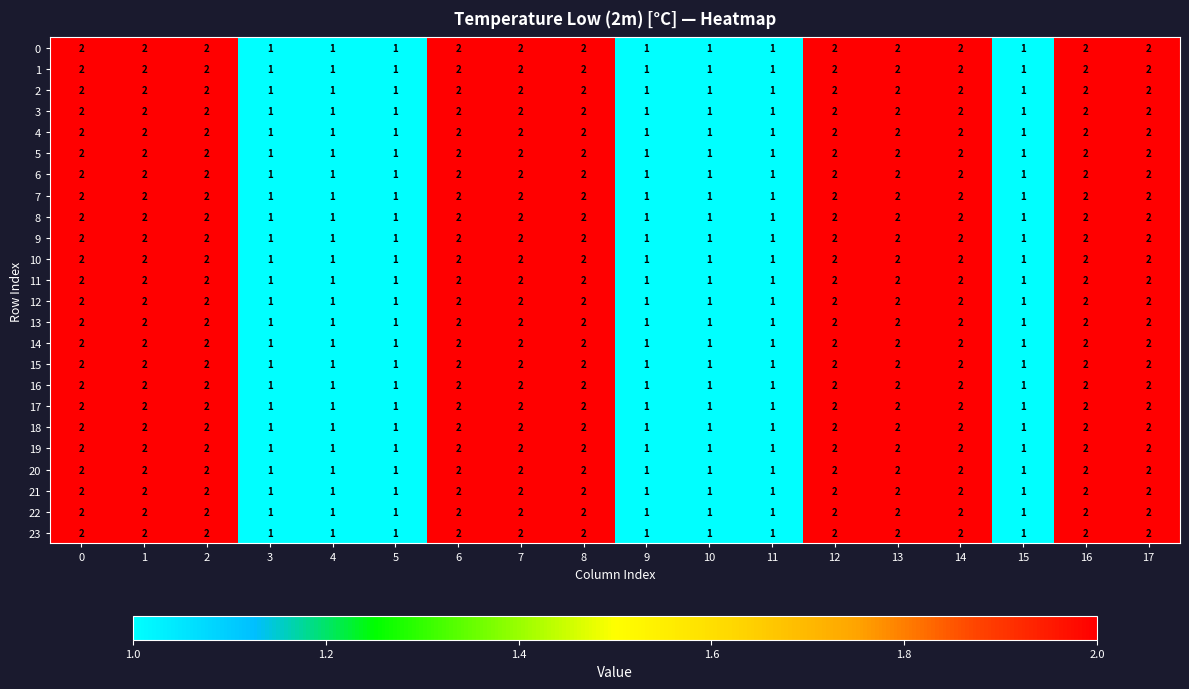

Is it true that 13 equals 2 at 17?

True